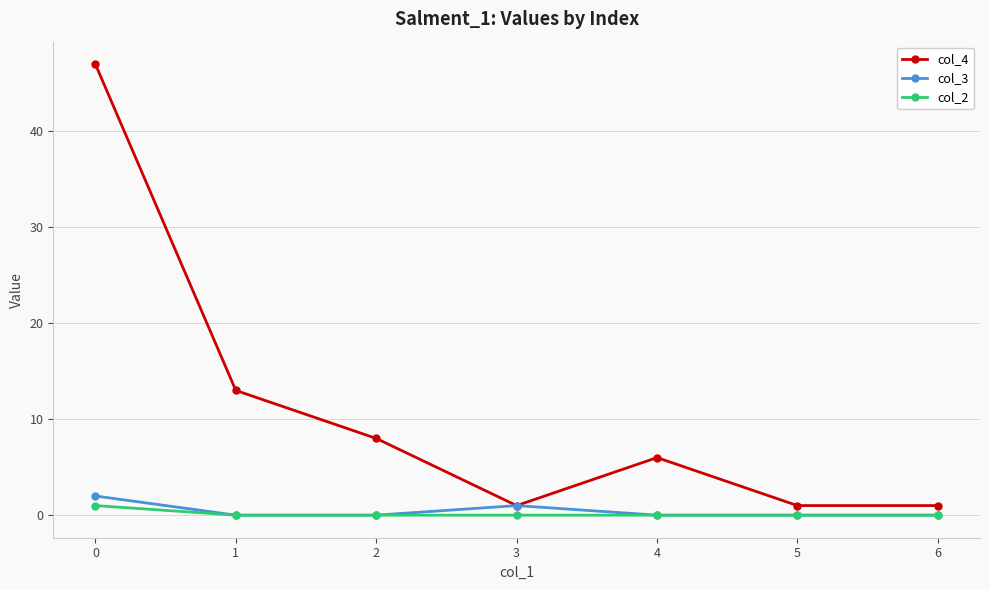

Where is the first local maximum for col_4?

4